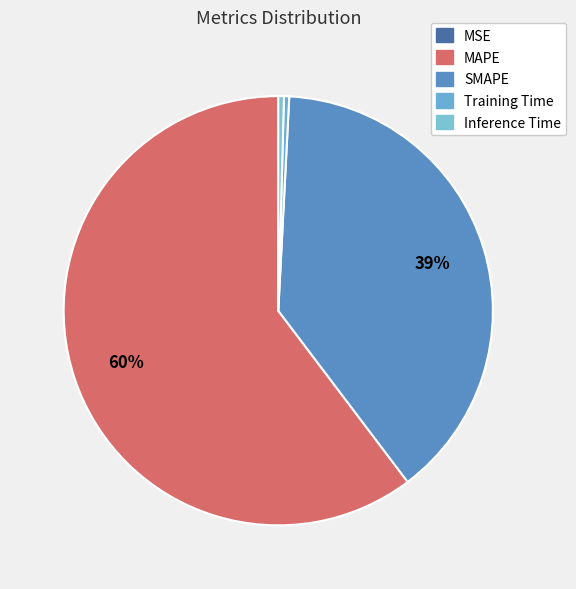

Which has a higher value, SMAPE or Inference Time?

SMAPE